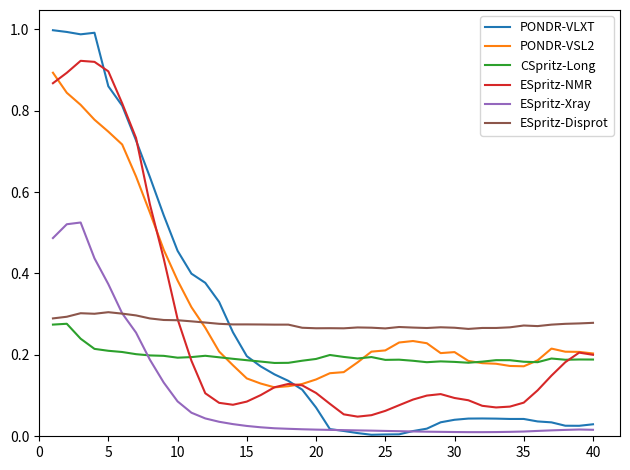

How many times do ESpritz-Disprot and PONDR-VSL2 cross each other?

1